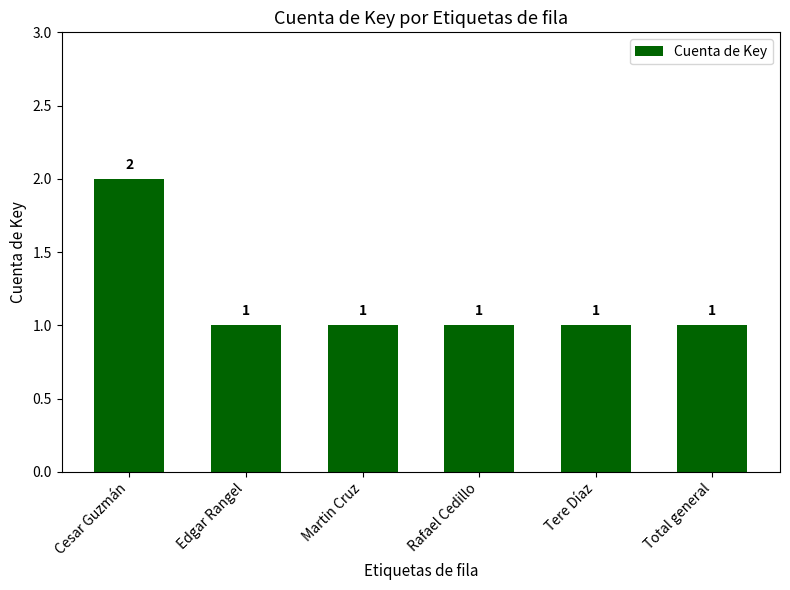

Are the bars horizontal?

No